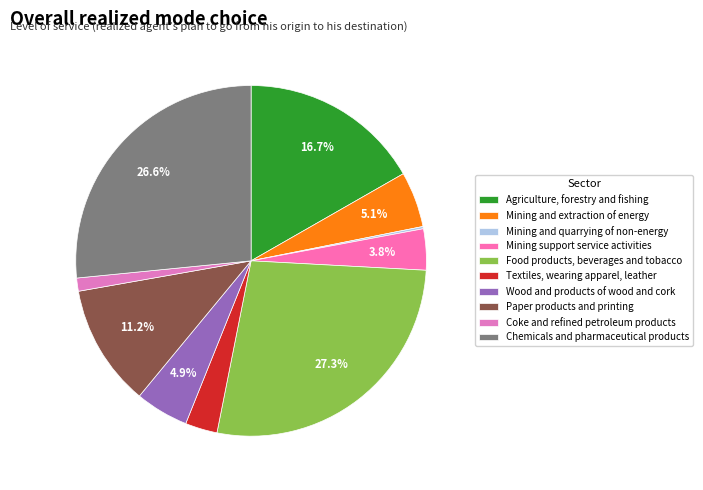

What is the total percentage of Textiles, wearing apparel, leather and Chemicals and pharmaceutical products?

29.5%